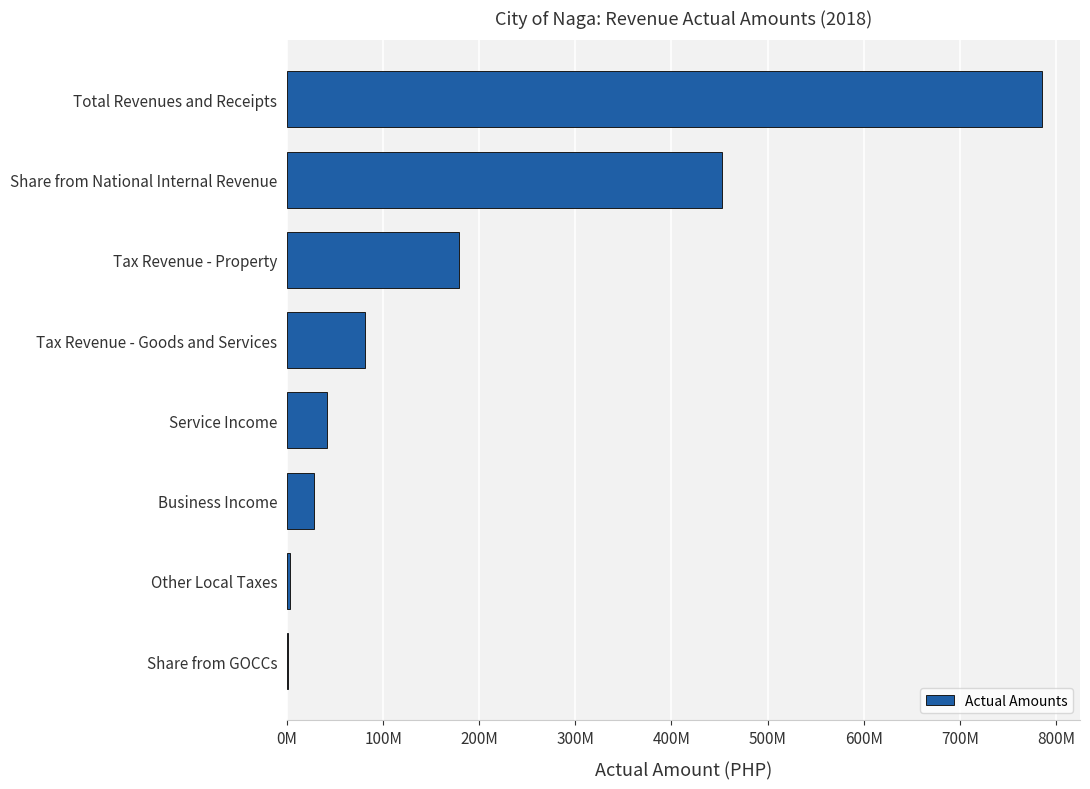

What is the average value?

196448132.5